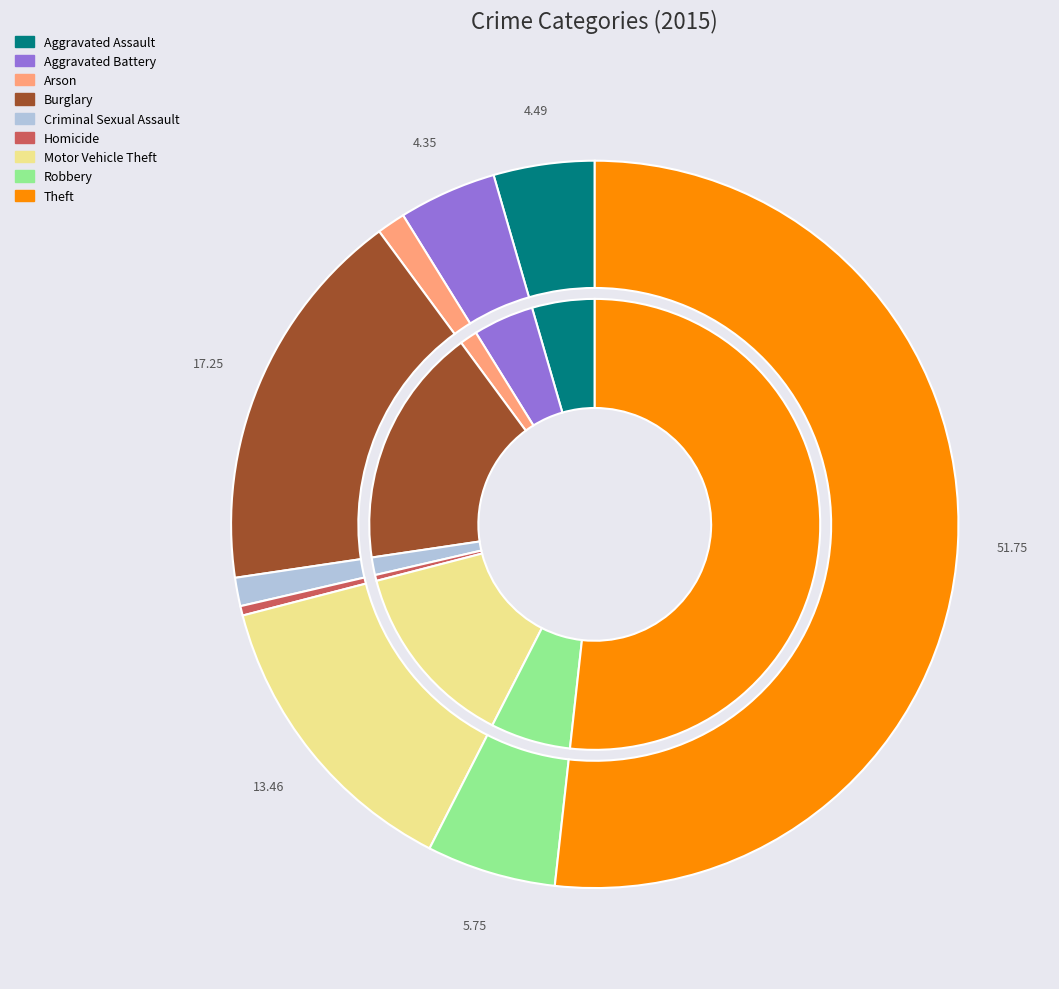

To the nearest percent, what percentage of the pie is Theft?

52%